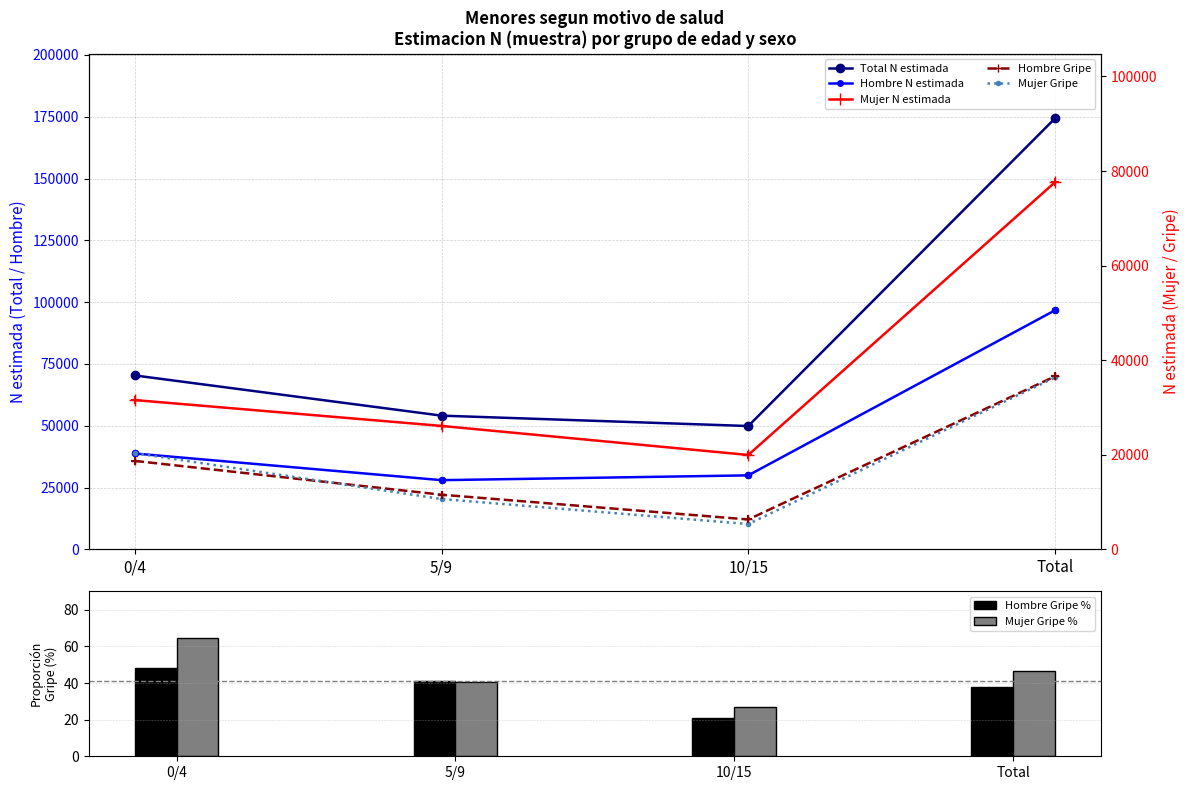

Which series has the widest spread of Y values?

Total N (estimada)